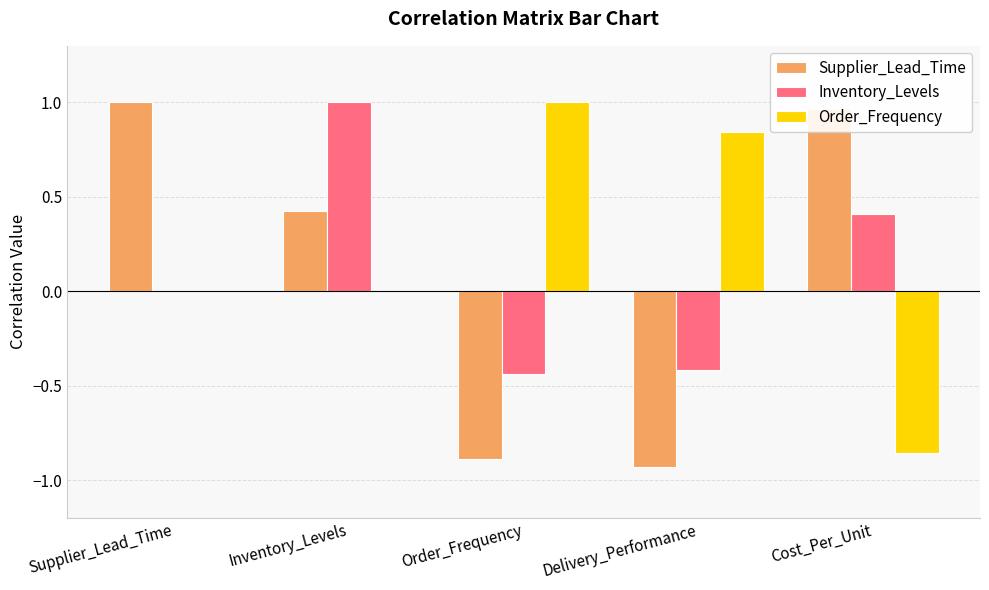

What is the total value across all series at Cost_Per_Unit?

0.5